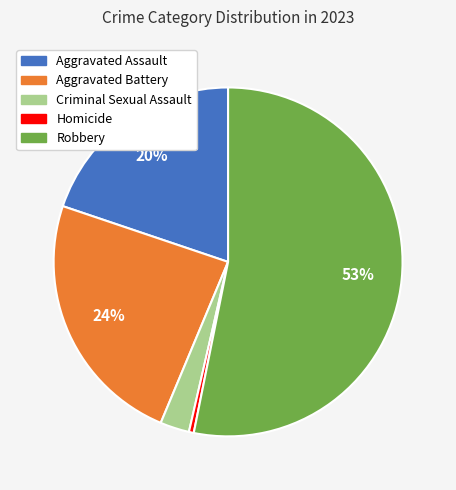

Is there a majority slice in this chart?

Yes